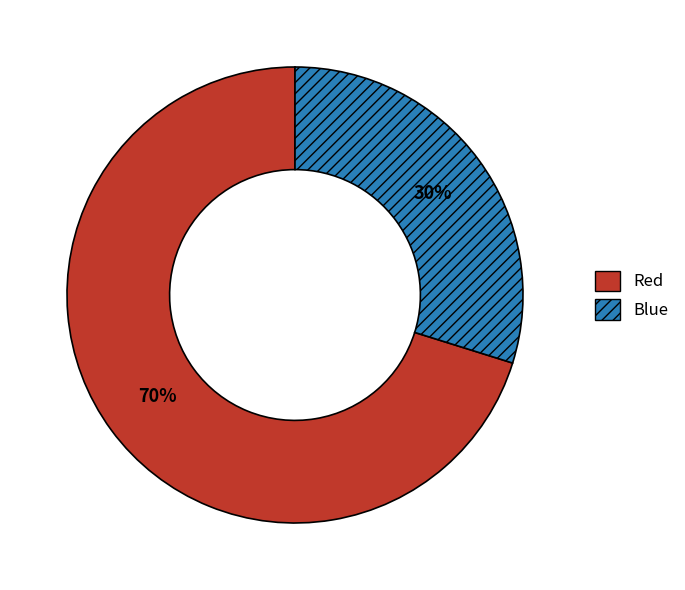

Approximately how many times larger is the value at Blue compared to Red?

0.4